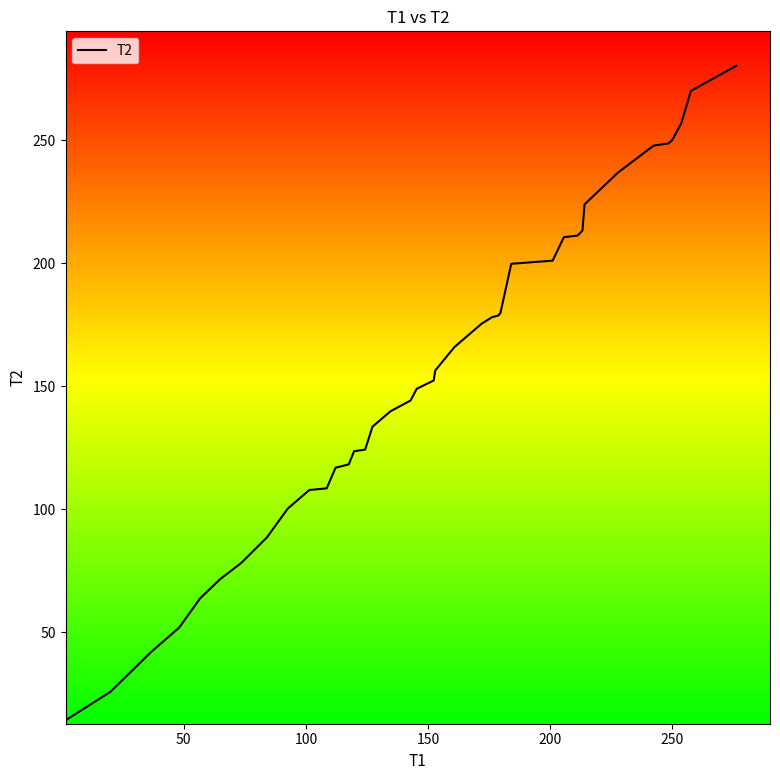

What is the smallest value displayed?

14.3